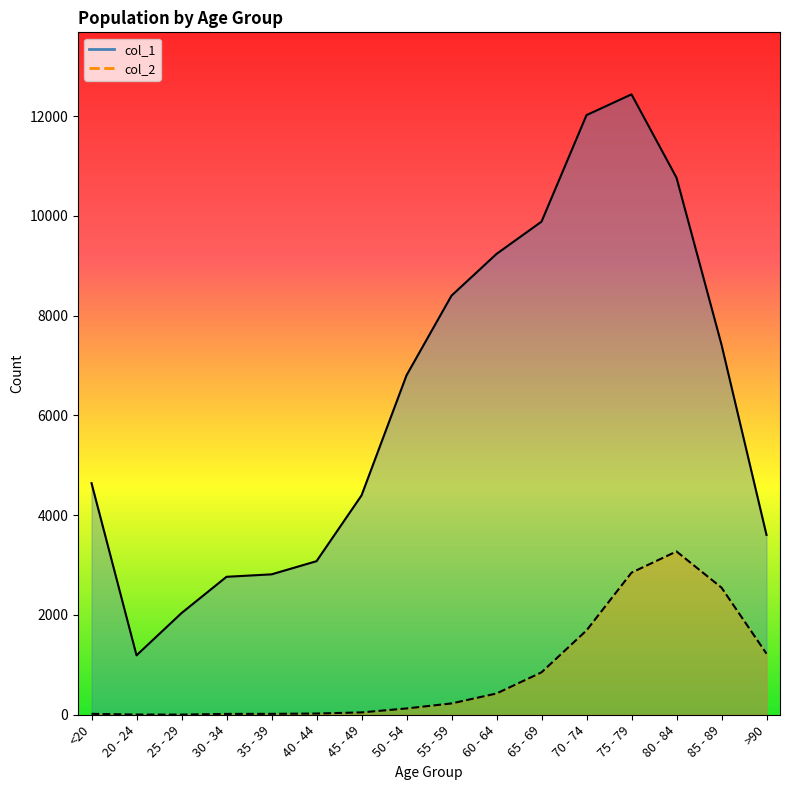

True or false: col_2 and col_1 intersect in this chart.

False